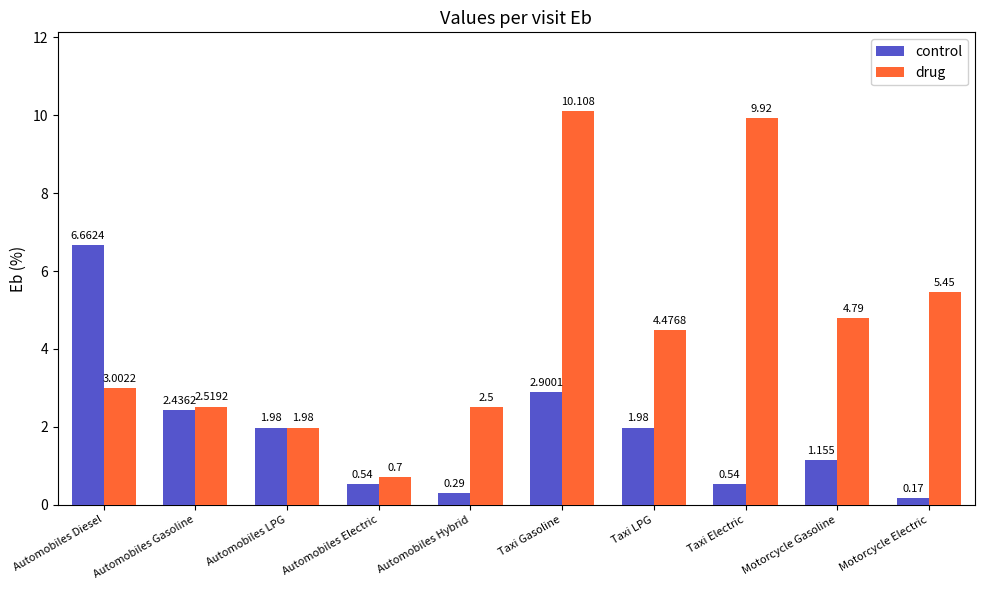

Which label corresponds to the smallest value in the chart?

Motorcycle Electric